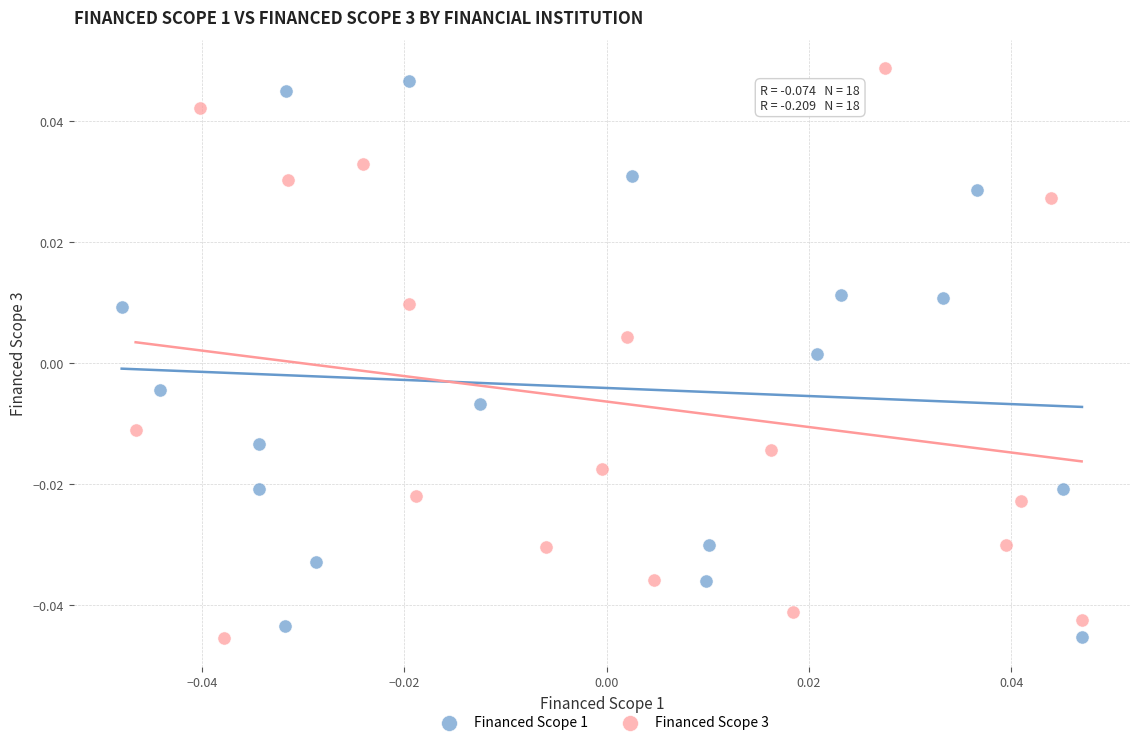

Which series has the widest spread of Y values?

Financed Scope 3